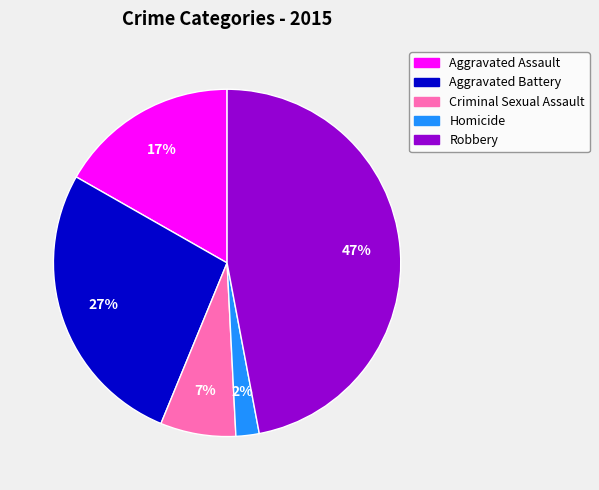

Does Criminal Sexual Assault represent more than half of the total?

No